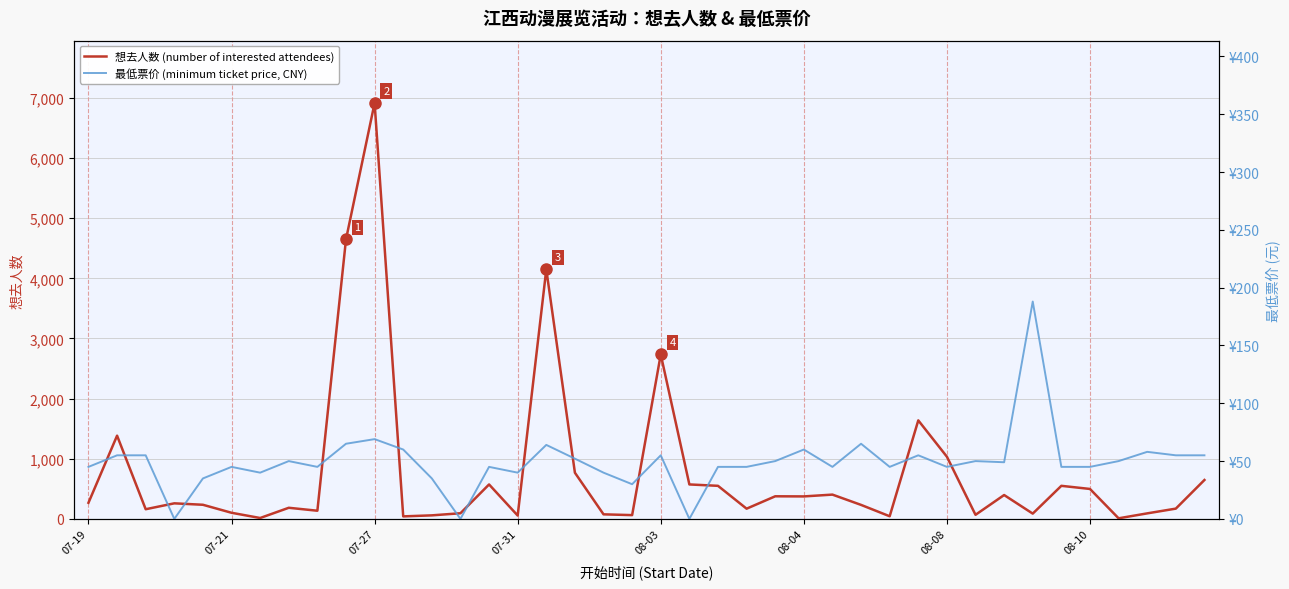

What is the value of the 想去人数 (number of interested attendees) point at the 12th from the left?

42.0